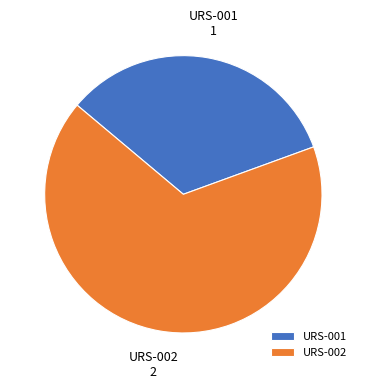

How many segments does this pie chart have?

2